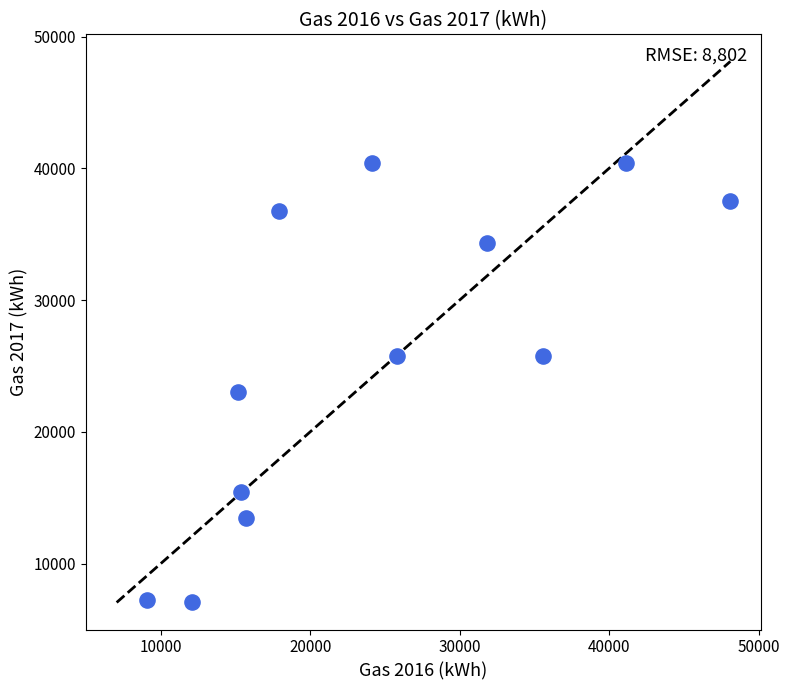

What is the range of Y values (max minus min)?

33335.0